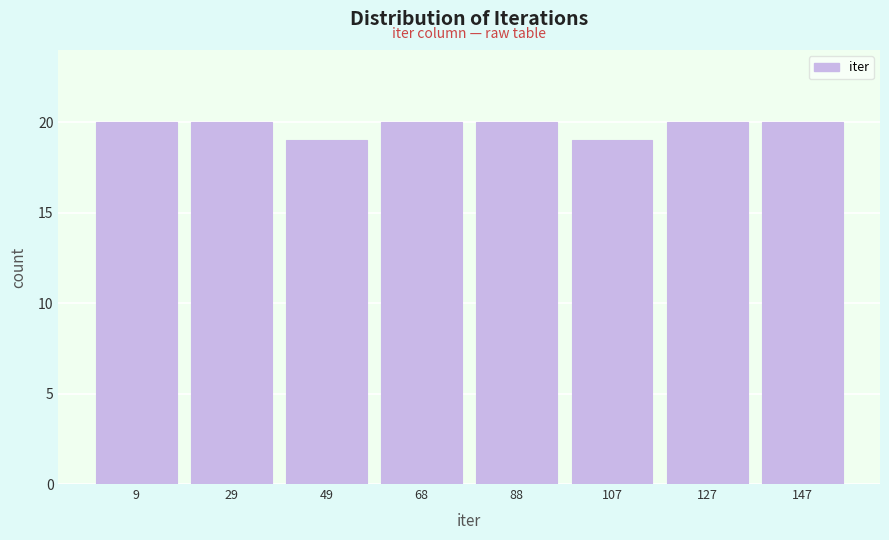

Reading left to right, transcribe this chart: for each bar, give the range it covers on the x-axis and its height. Neither the bar edges nor the heights are printed on the chart, so give them approximately, as read against the axes.

0 to 20: 20
20 to 40: 20
40 to 58: 19
58 to 78: 20
78 to 98: 20
98 to 118: 19
118 to 138: 20
138 to 158: 20